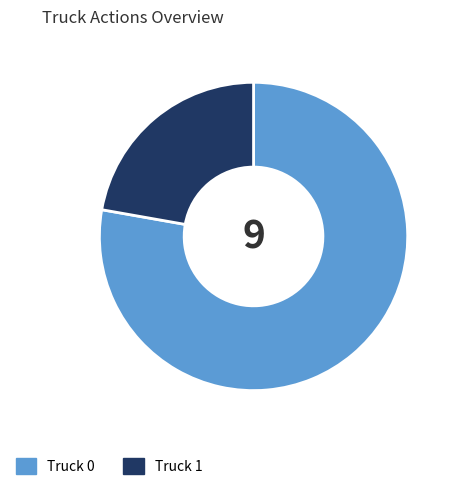

True or false: Truck 0 accounts for 78% of the total.

True